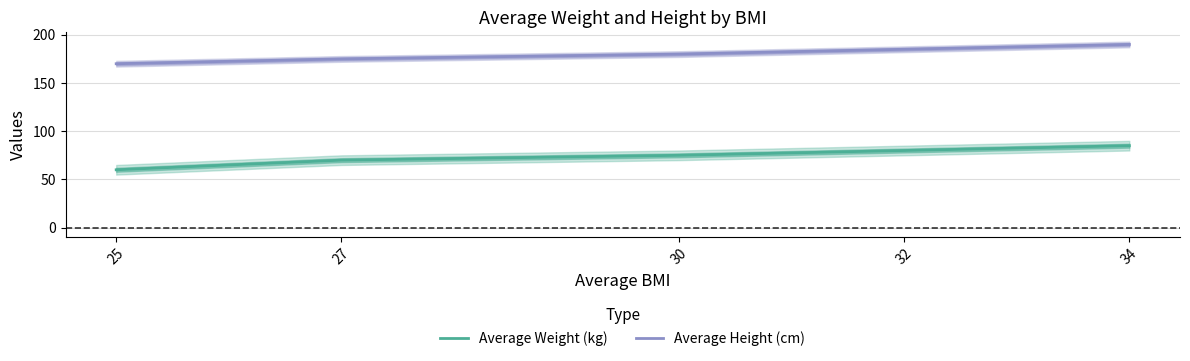

What is the sum of the Average Height (cm) values at 30 and 34?

370